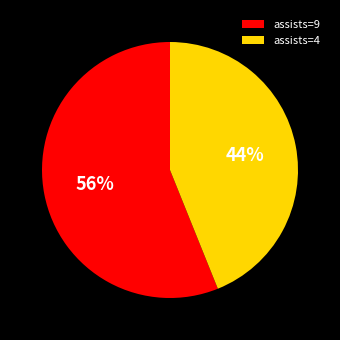

Count the number of slices in the pie.

2